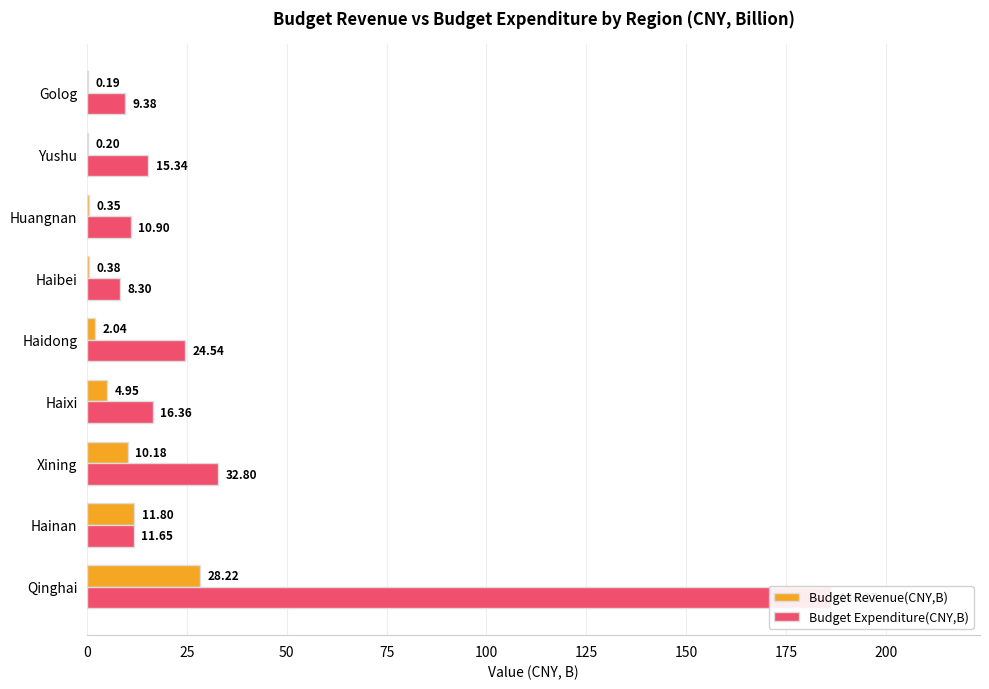

How many bars are there in total?

18